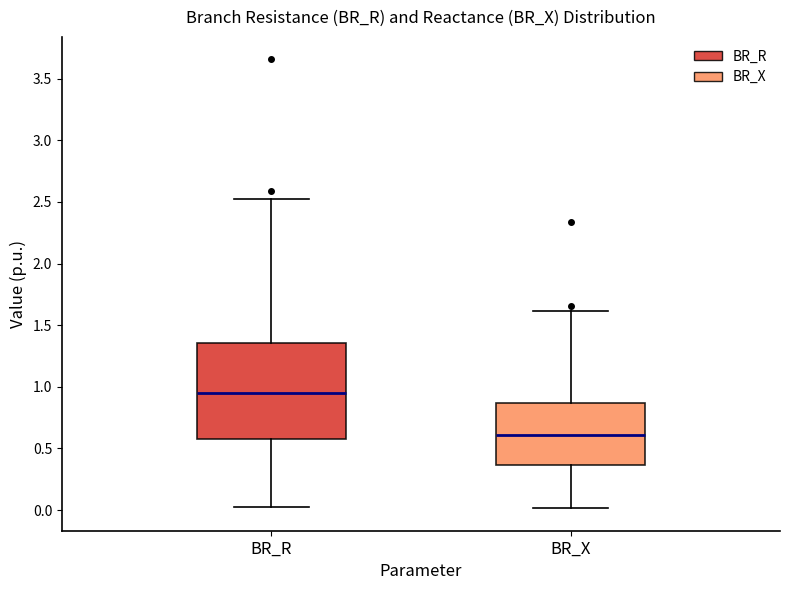

Which box has the lowest median line?

BR_X